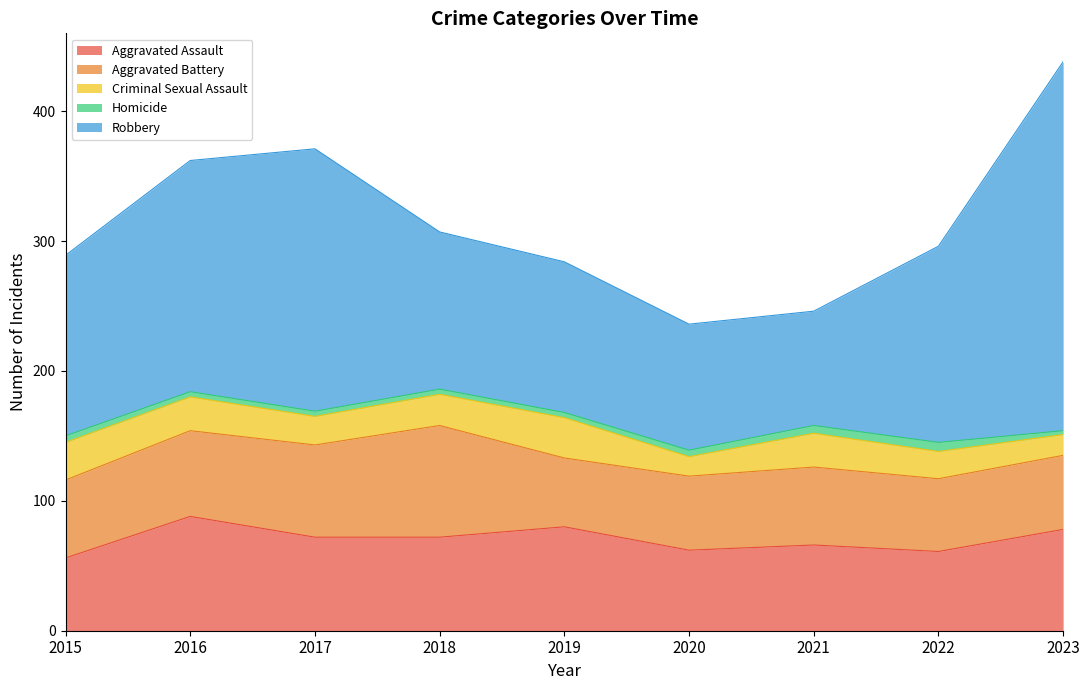

True or false: Aggravated Battery and Criminal Sexual Assault intersect in this chart.

False